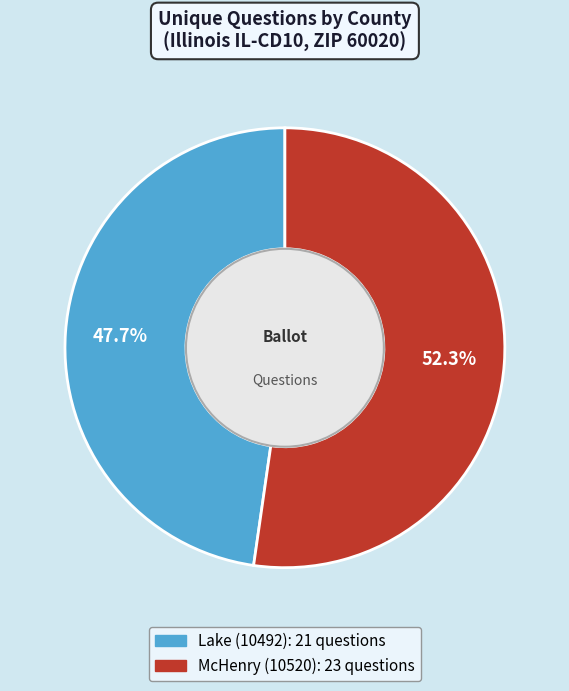

Count the number of slices in the pie.

2